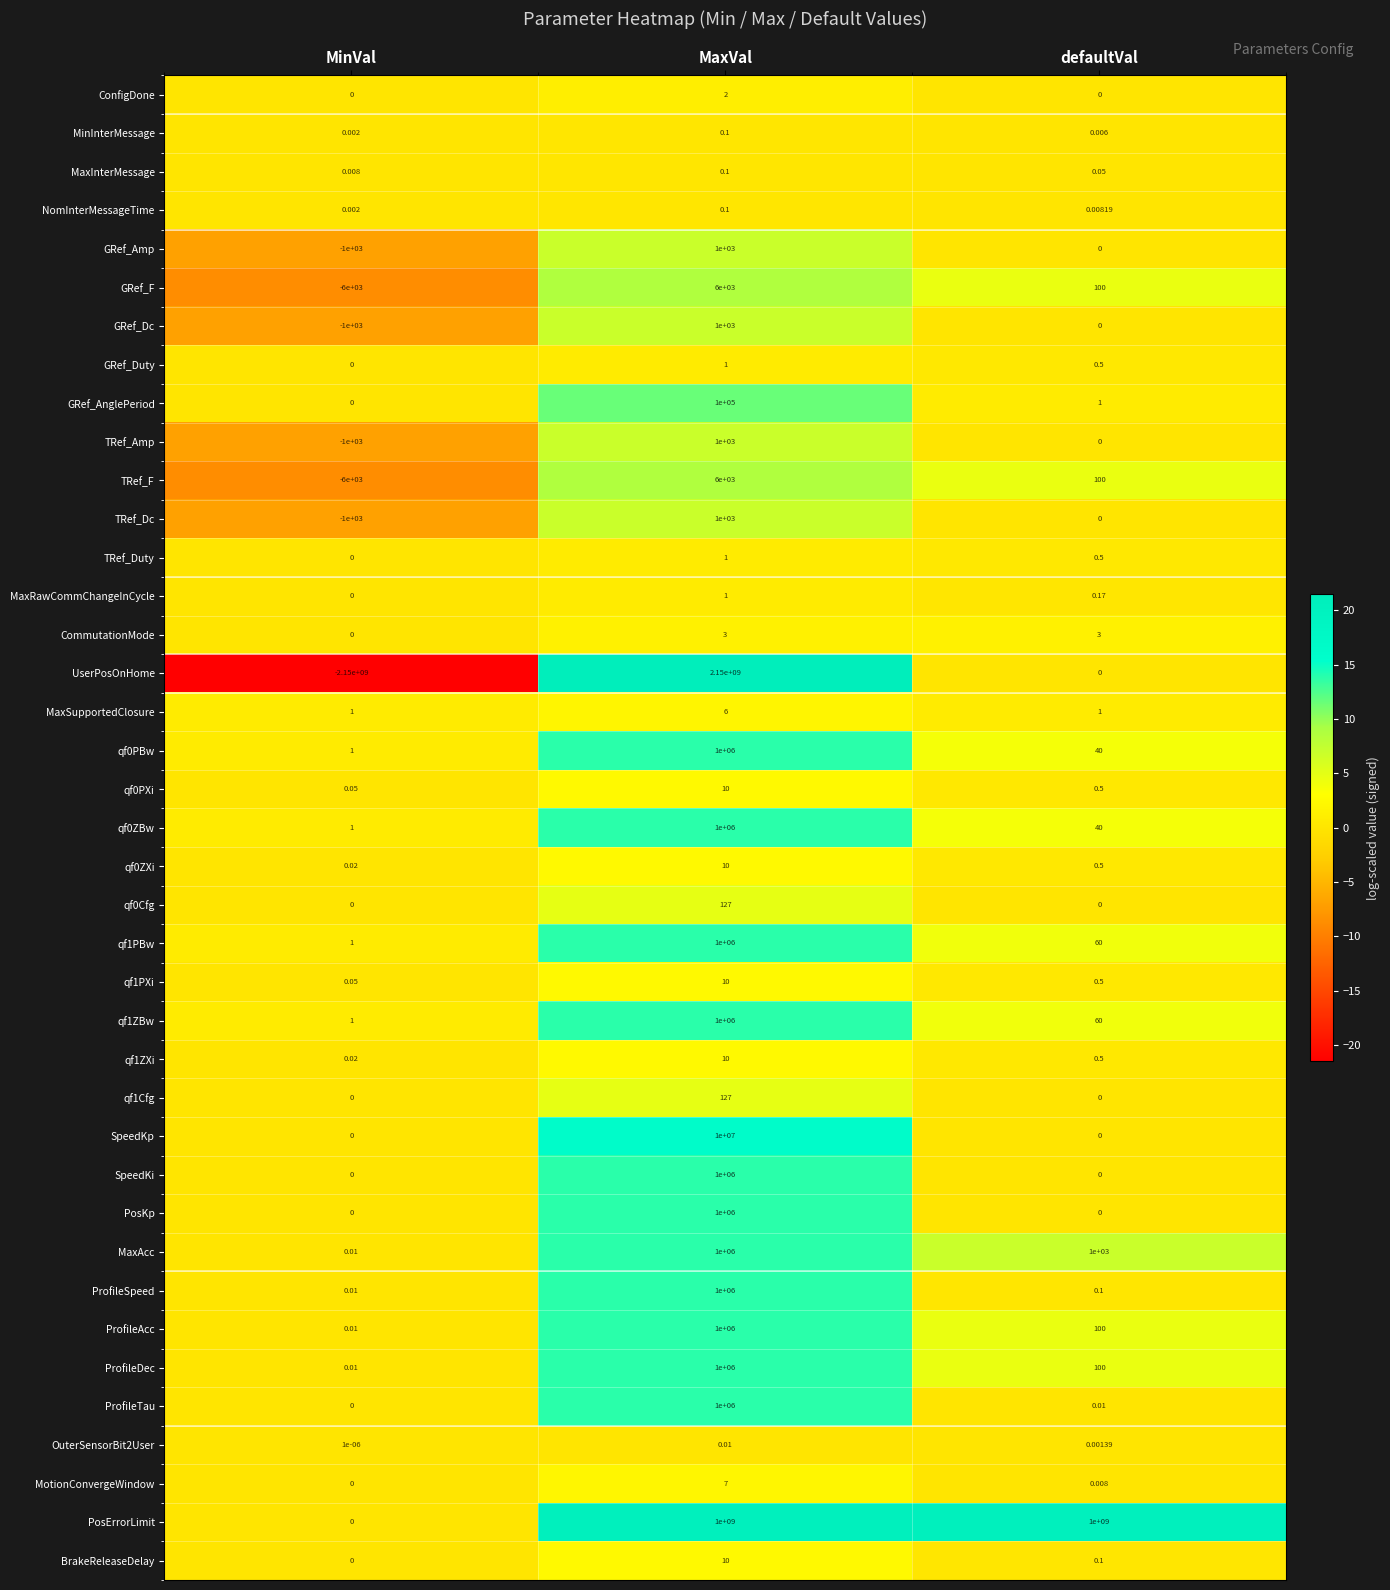

At which category does the chart reach its peak across all series?

MaxVal